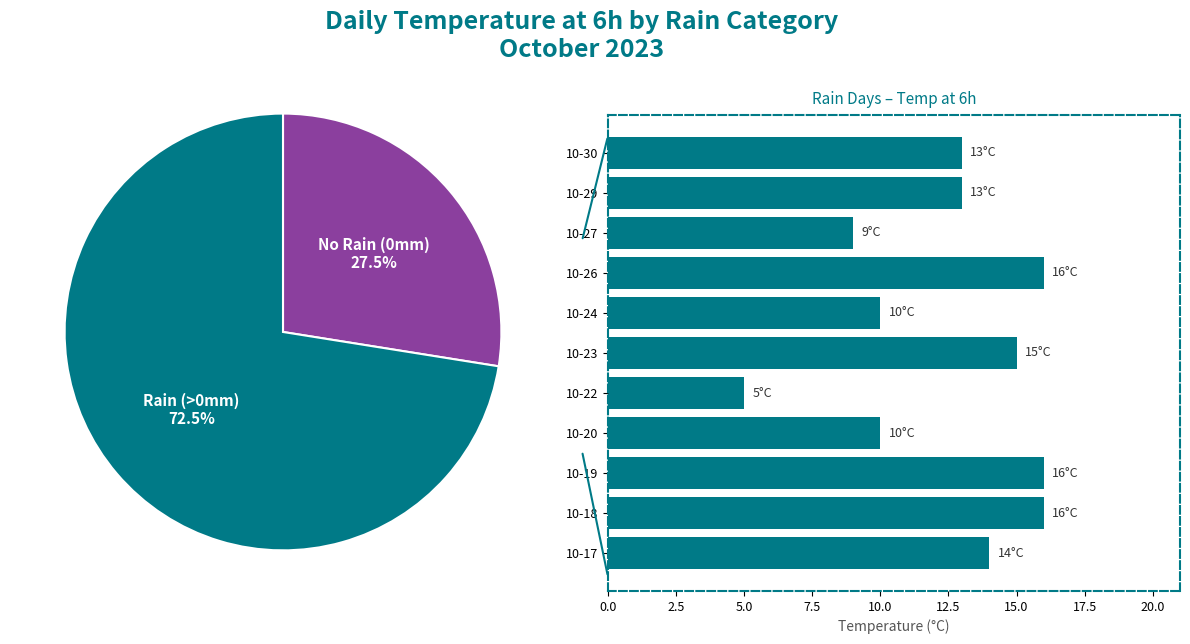

What is the largest slice in the pie chart?

10-18